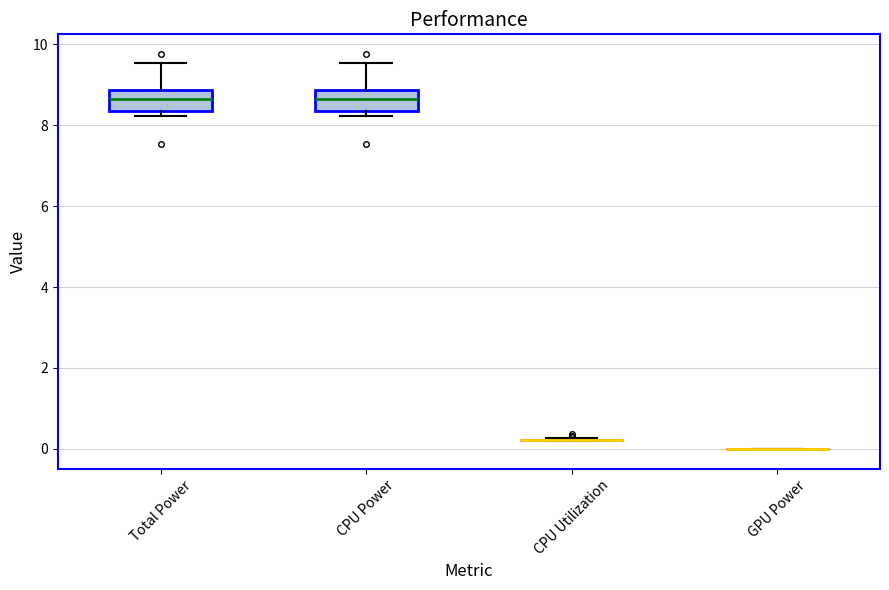

Reading left to right, read every box against the y-axis: the position of its median line, the range the box covers, and the ends of its whiskers. The values are not printed on the chart, so give them approximately, as read against the axis.

Total Power: median 8.6, box 8.4 to 8.8, whiskers 8.2 to 9.6
CPU Power: median 8.6, box 8.4 to 8.8, whiskers 8.2 to 9.6
CPU Utilization: box collapsed to a line at 0.2, whiskers 0.2 to 0.2
GPU Power: box collapsed to a line at 0.0, whiskers 0.0 to 0.0